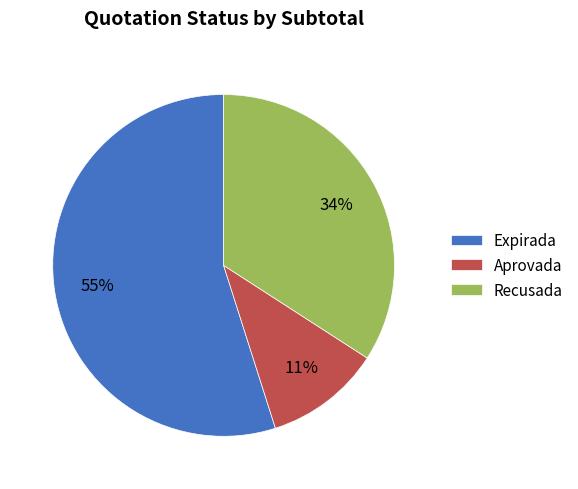

How many slices are in this pie chart?

3